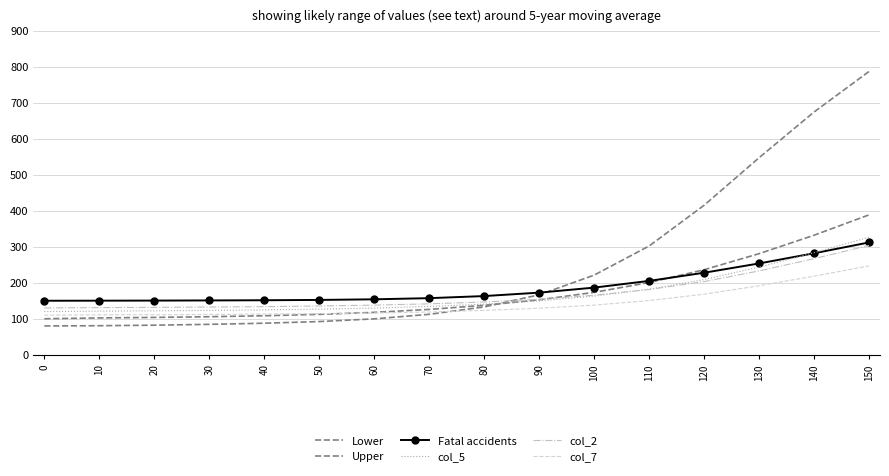

Reading left to right, what are all the values shown in this chart?

Lower: 0=100.0	10=102.3	20=103.7	30=105.6	40=108.3	50=112.2	60=117.7	70=125.9	80=137.3	90=152.6	100=173.3	110=200.6	120=236.1	130=280.8	140=332.0	150=388.6
Upper: 0=80.0	10=80.7	20=82.1	30=84.5	40=87.6	50=92.2	60=99.7	70=112.3	80=132.8	90=166.5	100=221.1	110=302.1	120=415.2	130=547.3	140=674.4	150=787.0
Fatal accidents: 0=150.0	10=150.2	20=150.5	30=150.9	40=151.4	50=152.3	60=154.0	70=157.2	80=163.0	90=172.5	100=186.5	110=205.1	120=227.8	130=253.6	140=281.9	150=312.0
col_5: 0=120.0	10=121.1	20=122.0	30=123.1	40=124.6	50=126.7	60=129.7	70=134.1	80=140.4	90=149.7	100=163.0	110=182.2	120=208.8	130=243.5	140=283.5	150=326.5
col_2: 0=130.0	10=131.0	20=131.6	30=132.6	40=133.6	50=135.4	60=137.8	70=141.4	80=146.6	90=154.2	100=165.4	110=181.2	120=203.2	130=232.8	140=267.0	150=303.6
col_7: 0=110.0	10=110.9	20=111.2	30=111.8	40=113.0	50=114.2	60=116.0	70=118.7	80=123.2	90=129.2	100=137.9	110=150.5	120=168.2	130=191.6	140=218.3	150=246.8